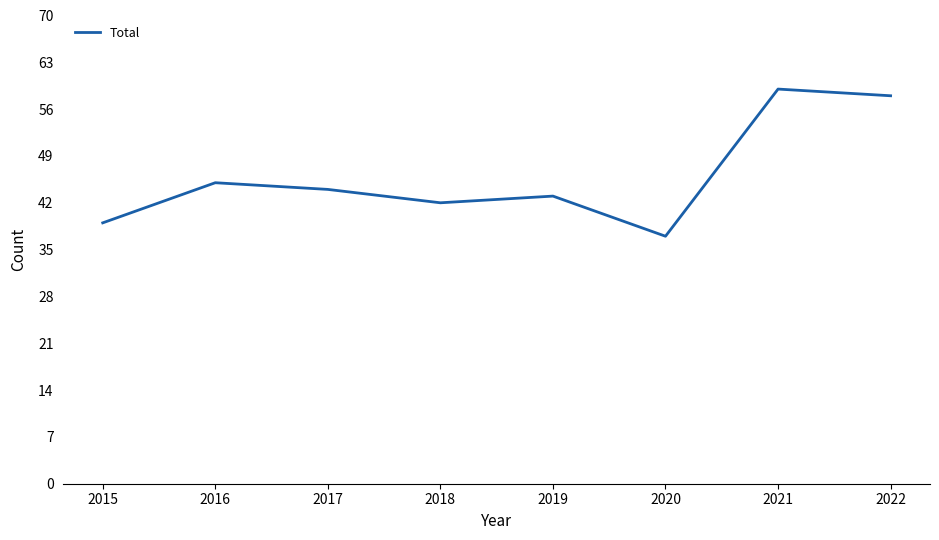

How many interior local valleys (lower than both neighbors) does the data have?

2